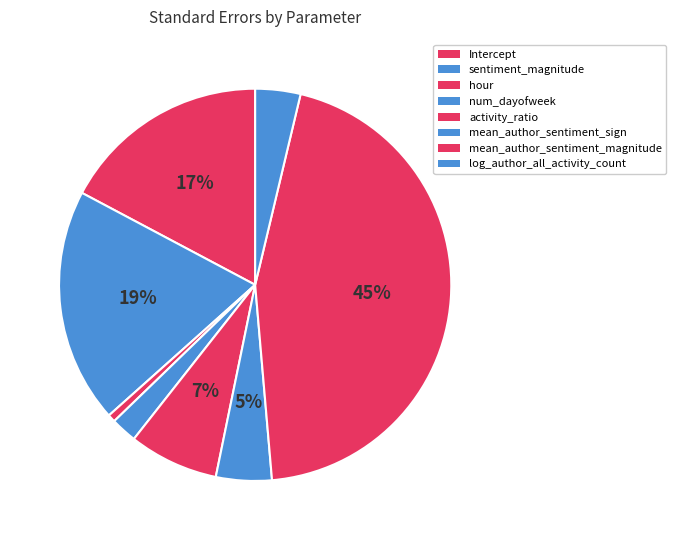

How many slices are in this pie chart?

8